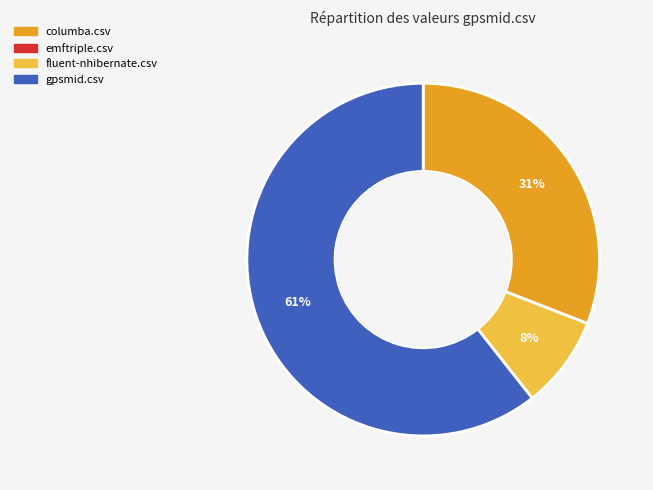

To the nearest percent, what is the average slice percentage?

33%